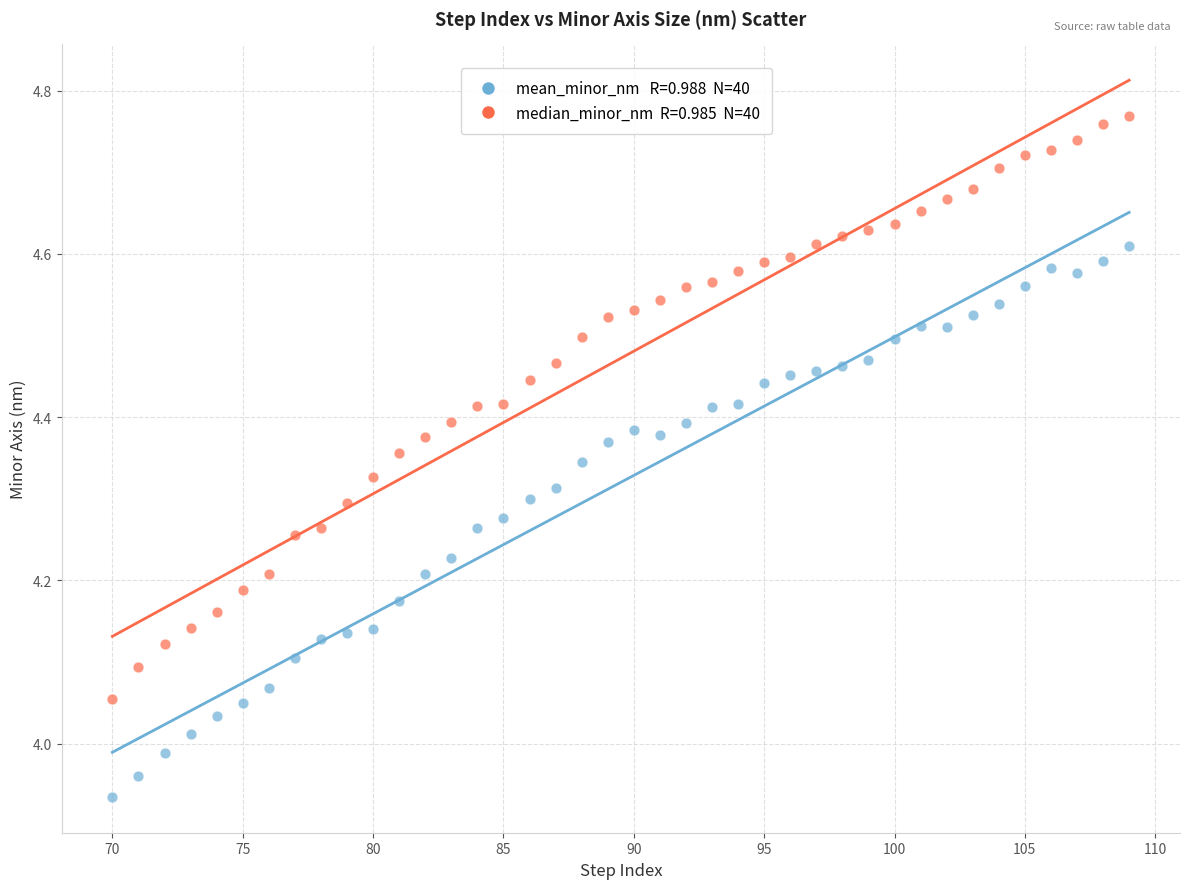

Across all data points, what is the range of Y values (max minus min)?

0.8